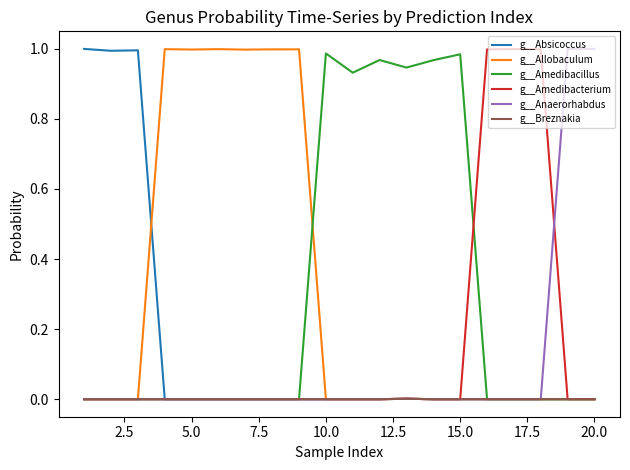

Is it true that g__Breznakia equals 0.0 at 5.0?

True